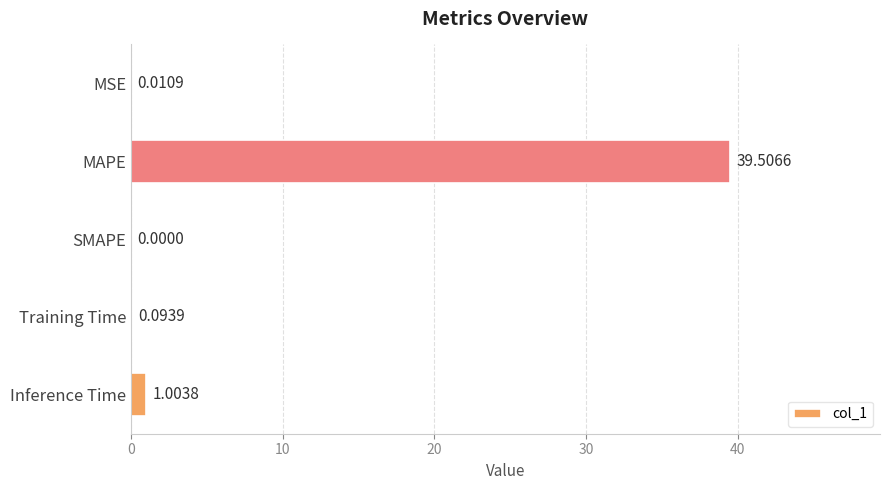

What is the sum of all values?

40.6